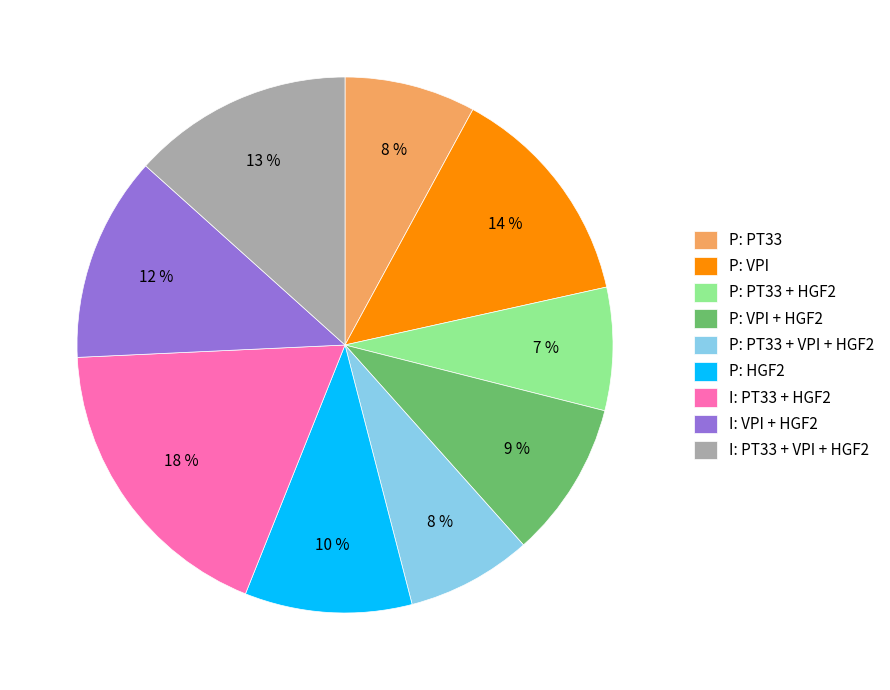

Which slice is the largest?

I: PT33 + HGF2